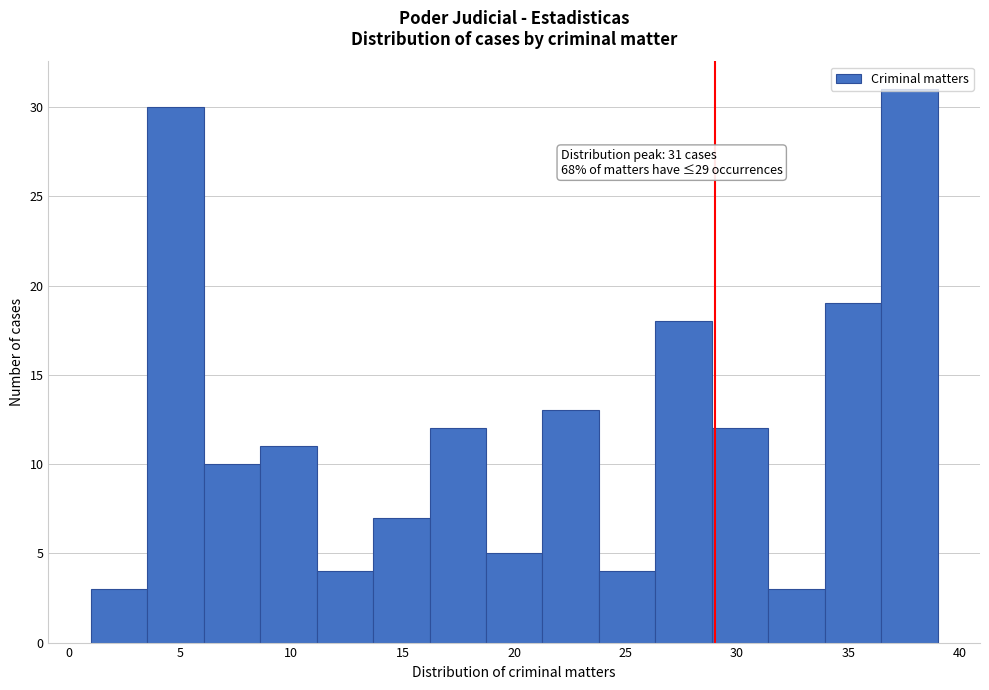

Which range on the x-axis has the tallest bar?

36.5 to 39.0